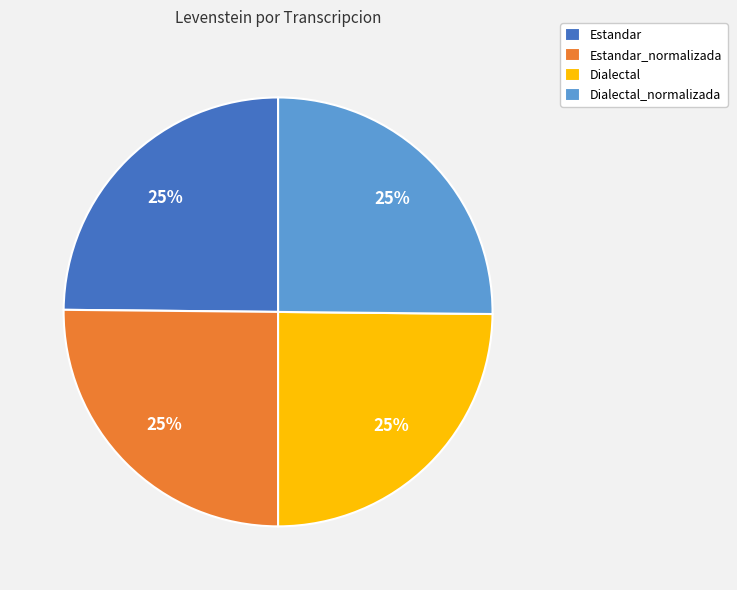

What is the ratio of the value at Estandar to the value at Dialectal?

1.0